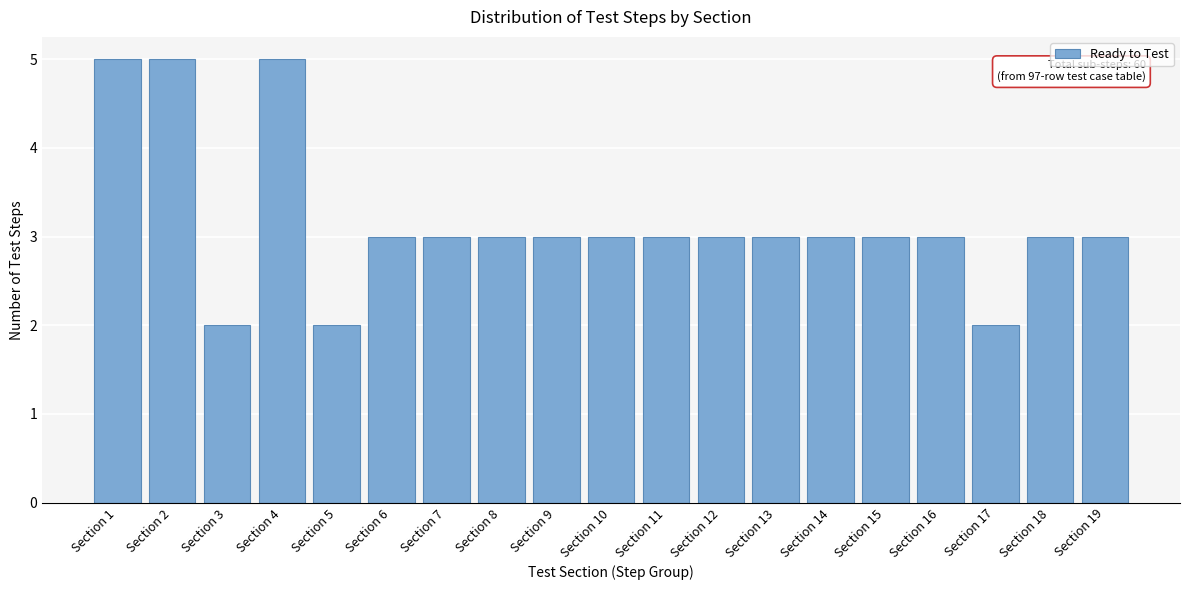

Reading right to left, list all the values displayed in this chart.

Section 19=3	Section 18=3	Section 17=2	Section 16=3	Section 15=3	Section 14=3	Section 13=3	Section 12=3	Section 11=3	Section 10=3	Section 9=3	Section 8=3	Section 7=3	Section 6=3	Section 5=2	Section 4=5	Section 3=2	Section 2=5	Section 1=5